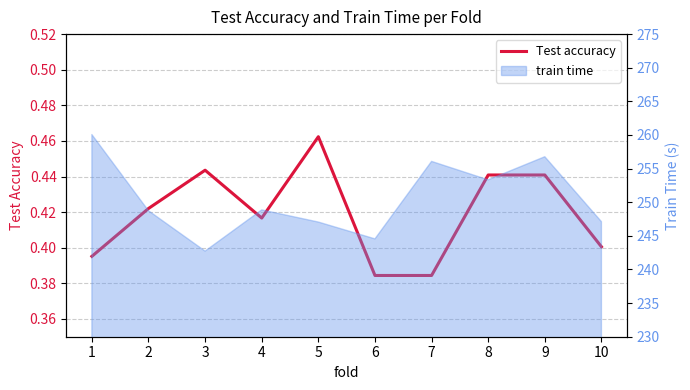

True or false: the data shows 0.3 at 8.

False